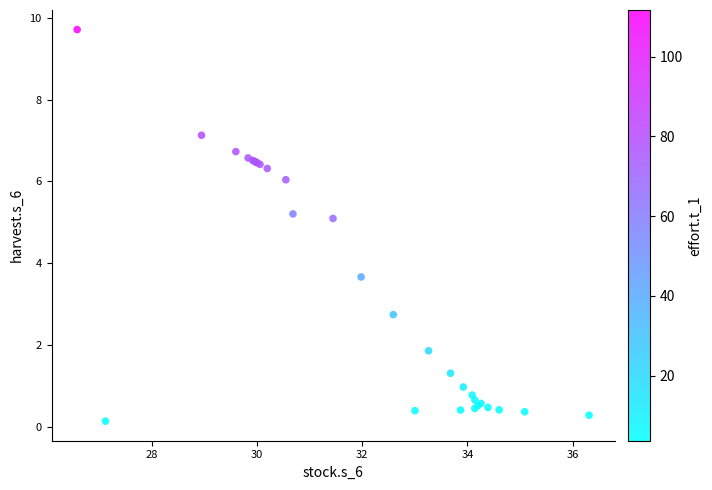

What Y value in the scatter plot is closest to 4?

3.7